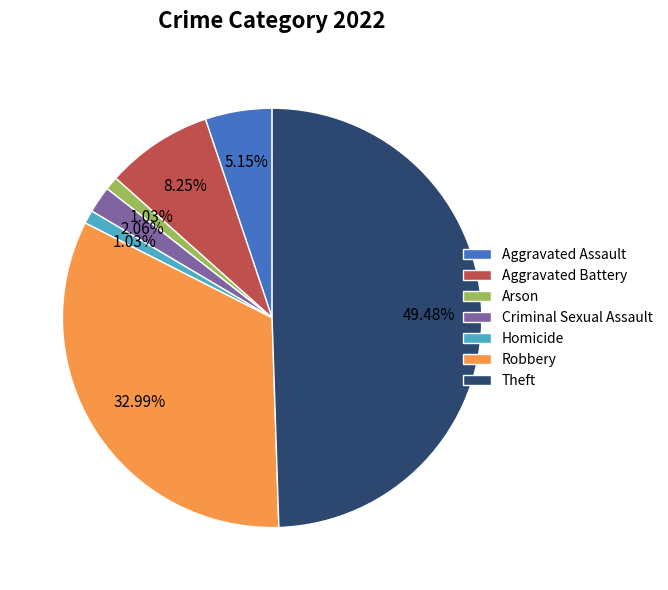

Does Robbery represent more than half of the total?

No